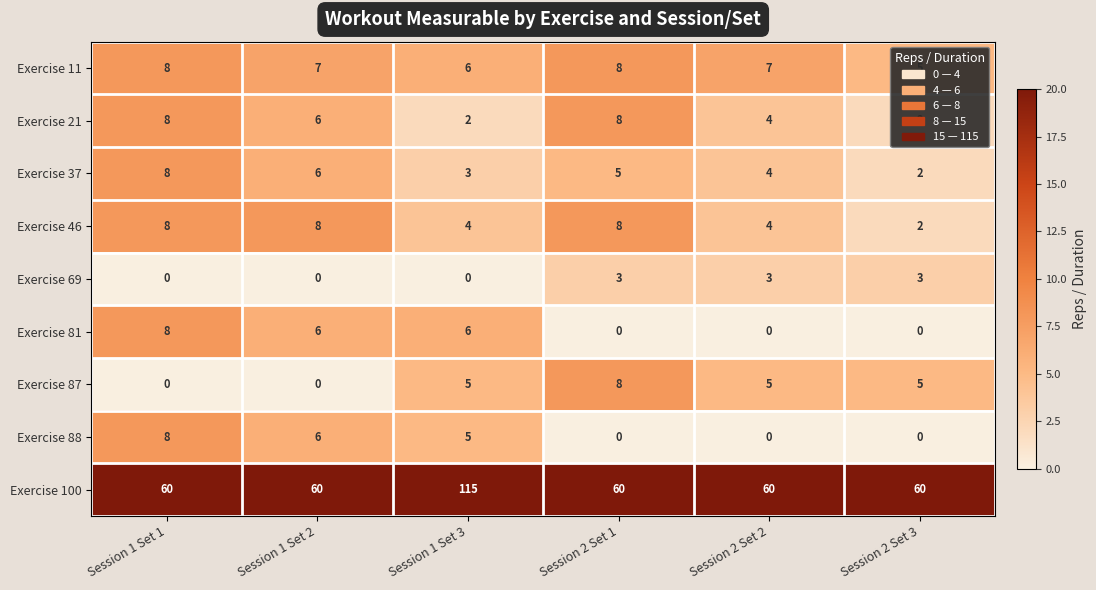

Which series has the widest spread of values?

Exercise 100